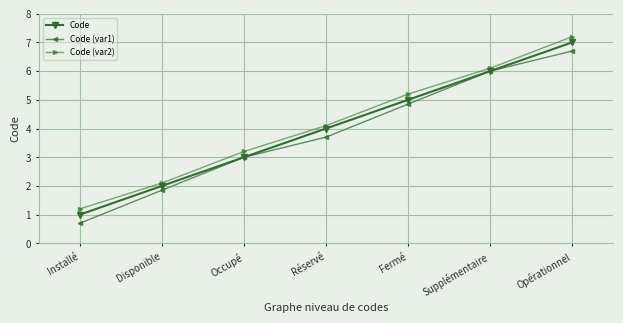

What is the label of the 7th point from the left?

Opérationnel